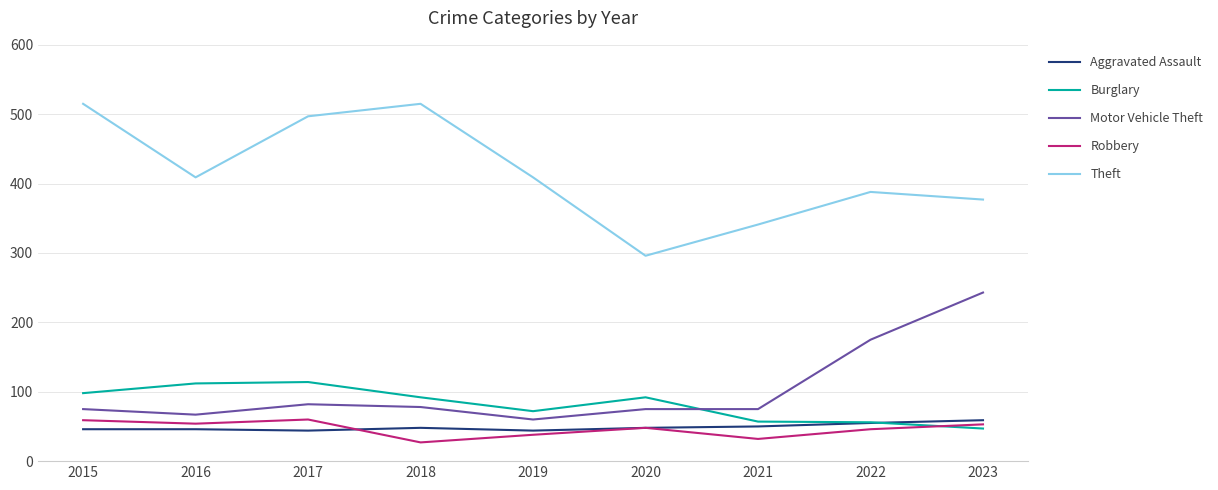

Is it true that Robbery equals 32 at 2021?

True